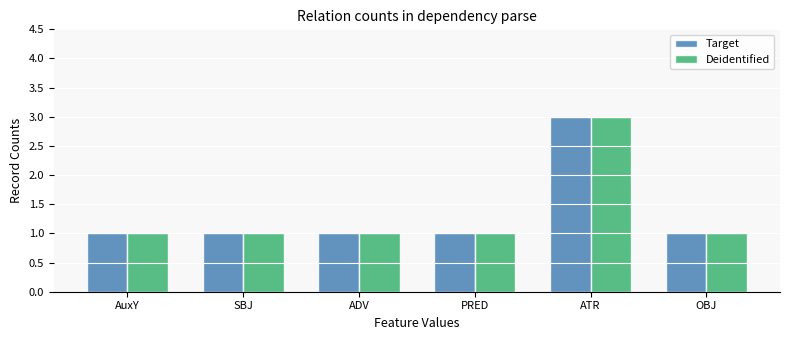

Reading right to left, what are all the values shown in this chart?

Target: 1	3	1	1	1	1
Deidentified: 1	3	1	1	1	1